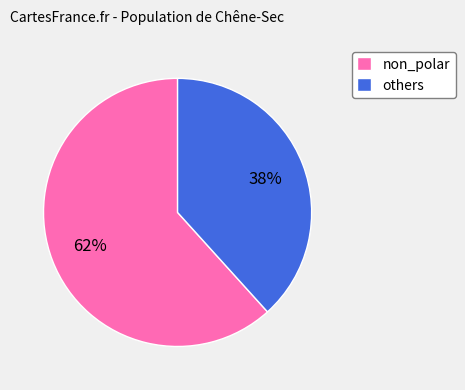

Does non_polar represent more than half of the total?

Yes